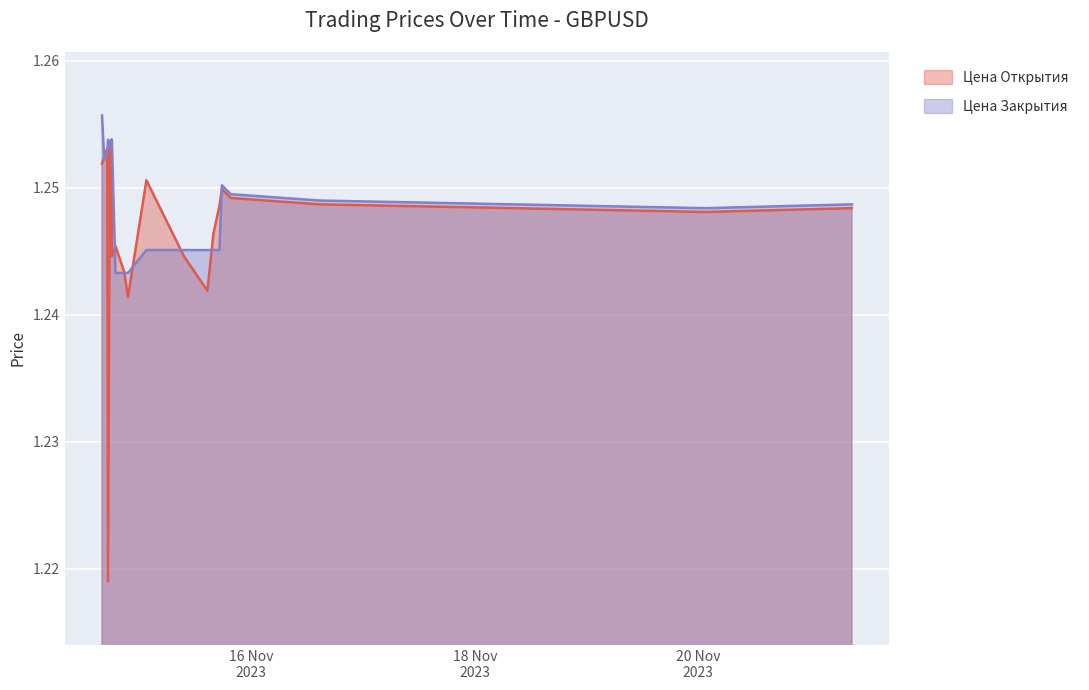

True or false: Цена Закрытия has a value of 1.3 at 2023.11.14 17:13.

True